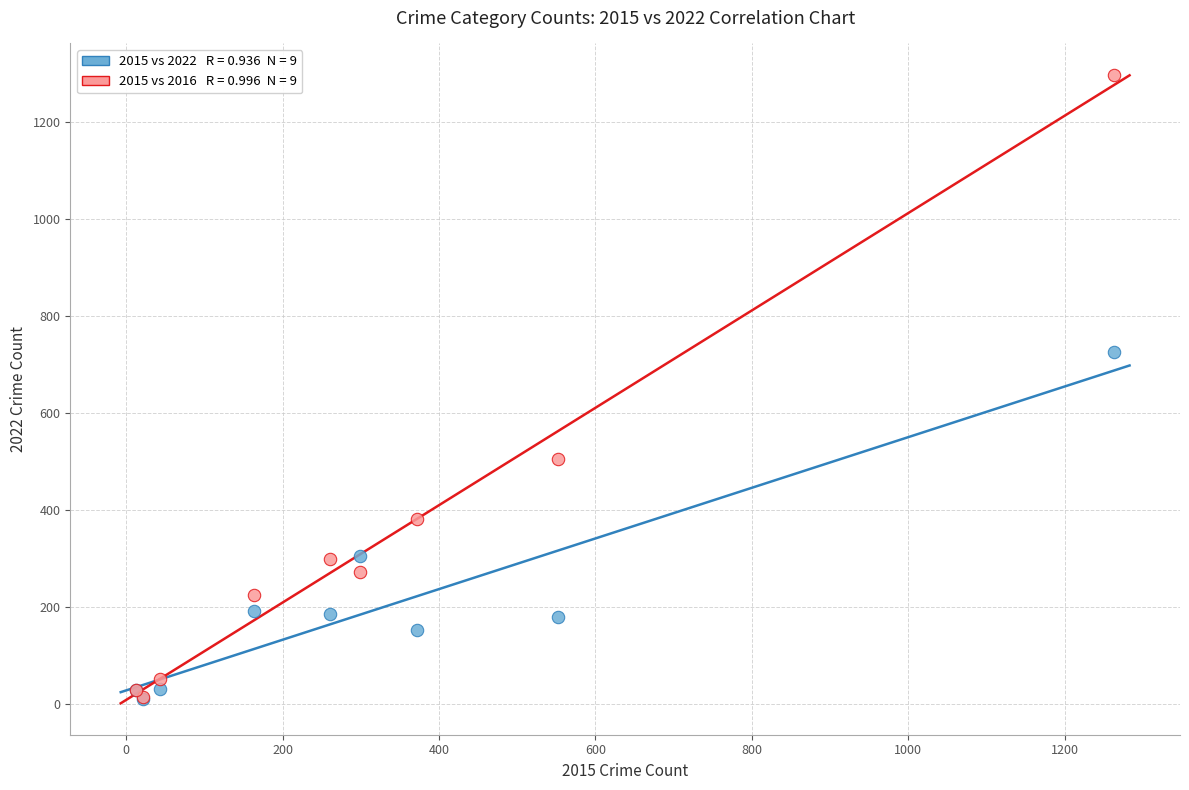

Across all series, what Y value is closest to 653?

725